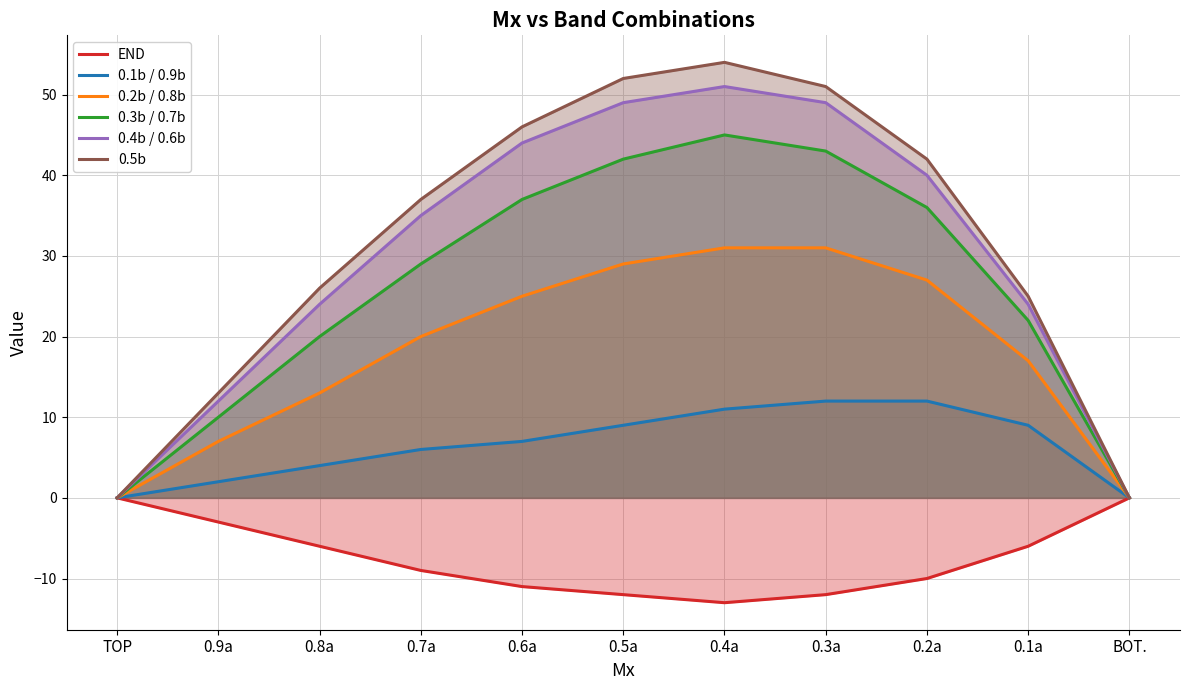

Which series has the widest spread of values?

0.5b